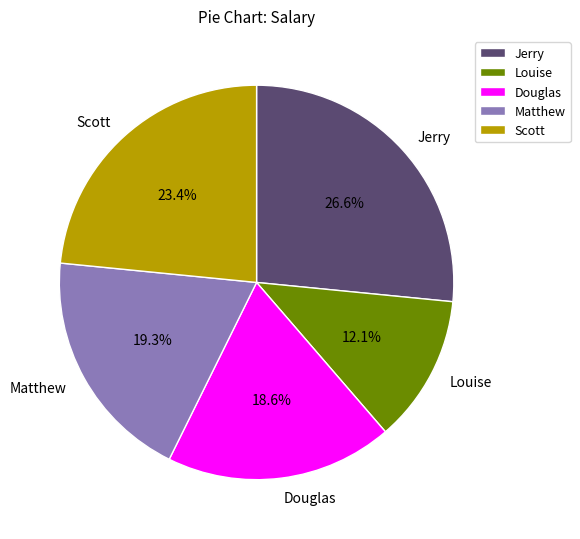

True or false: Scott accounts for 23% of the total.

True